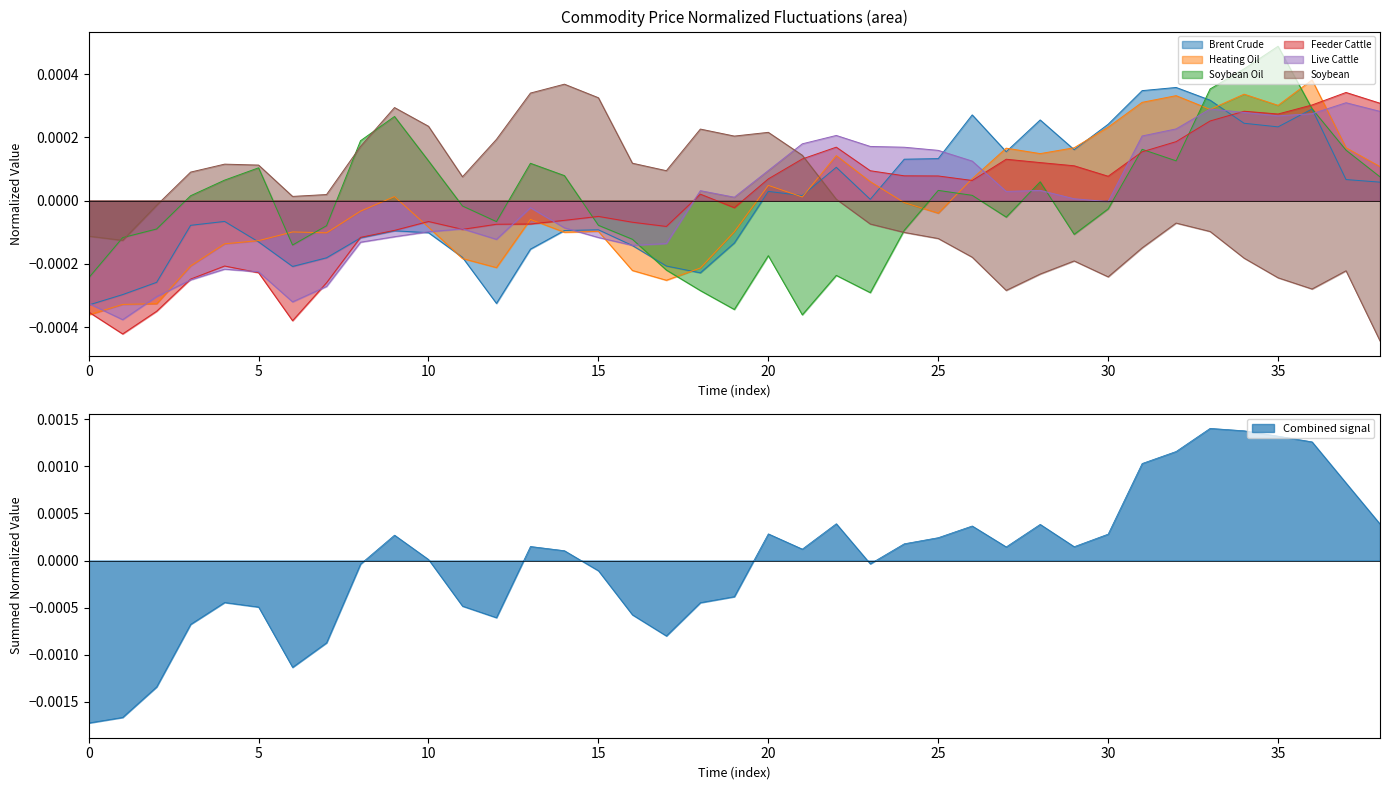

True or false: Soybean has more than 2 interior local peaks.

True